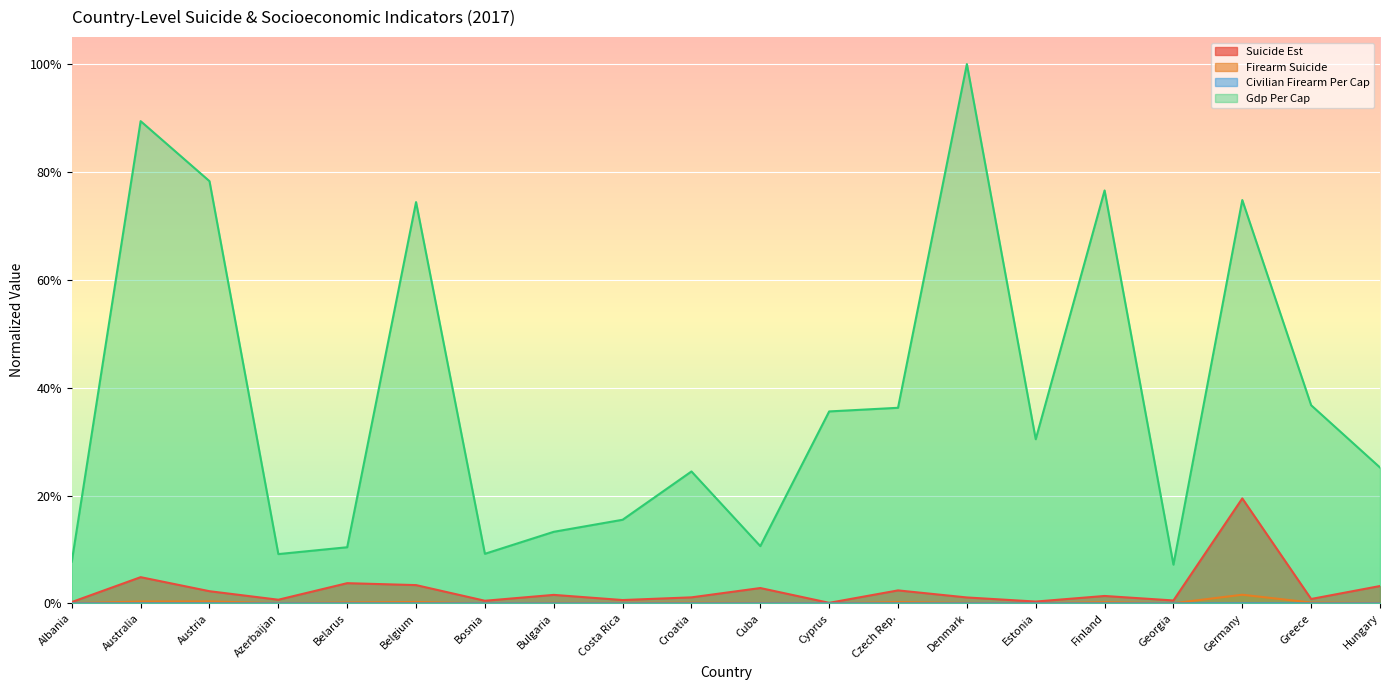

How many lines are shown in the chart?

4